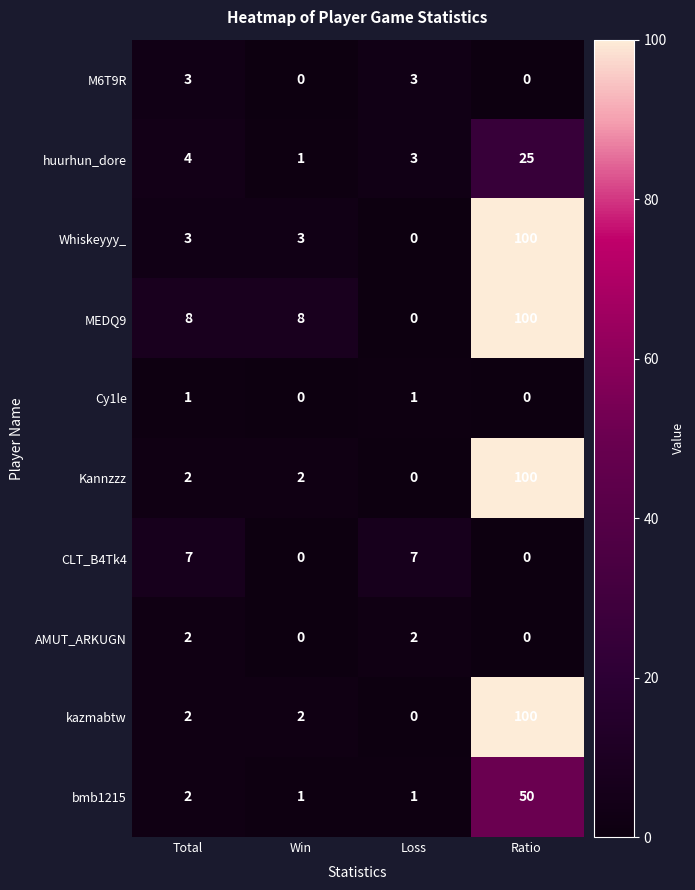

True or false: bmb1215 has a value of 0 at Loss.

False